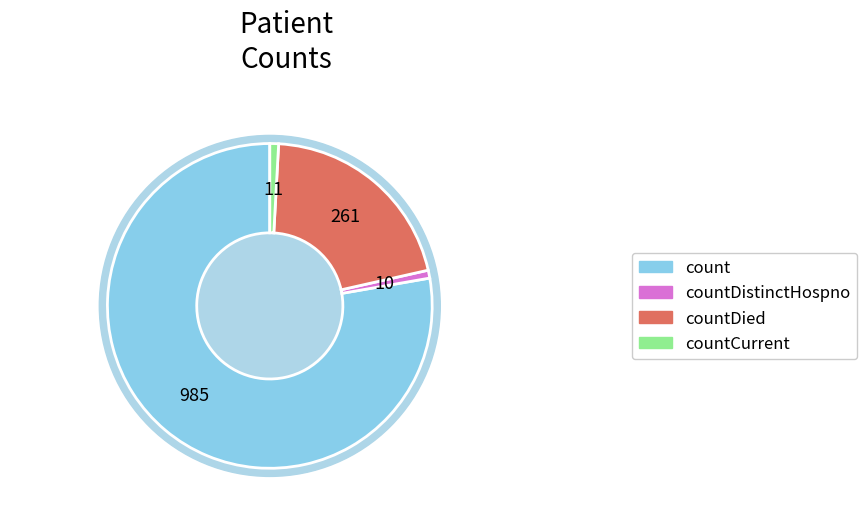

What percentage is NOT represented by countDied?

79.4%